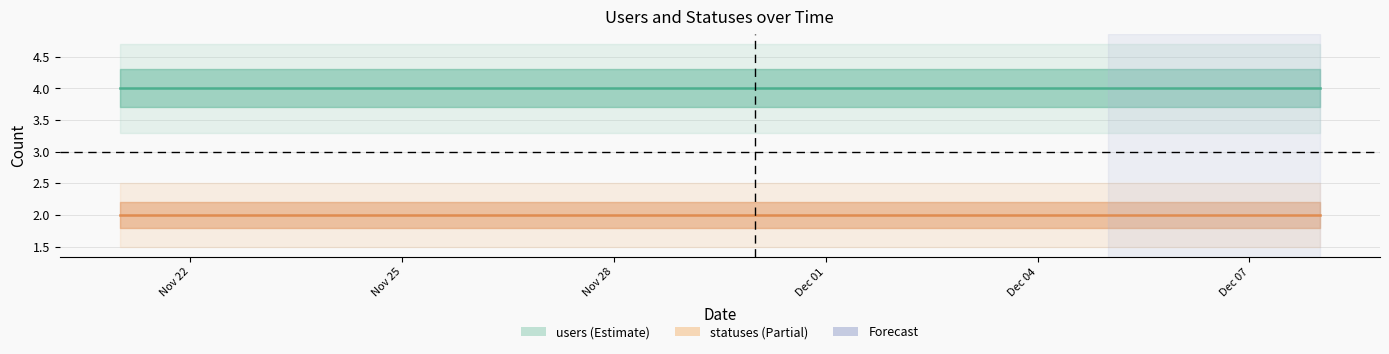

What is the sum of the users values at 2022-12-07 and 2022-11-25?

8